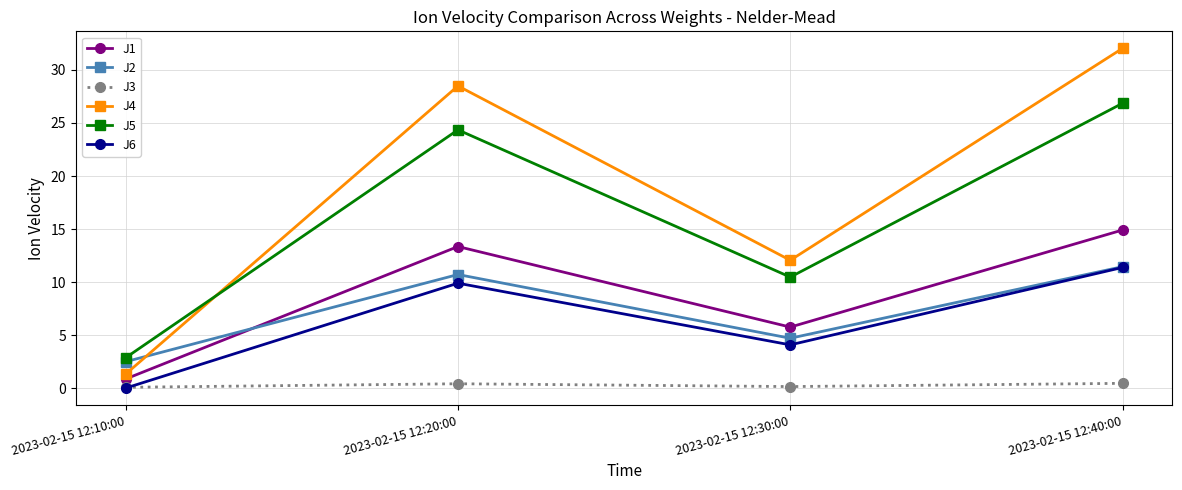

Which category has the lowest value in the J2 series?

2023-02-15 12:10:00